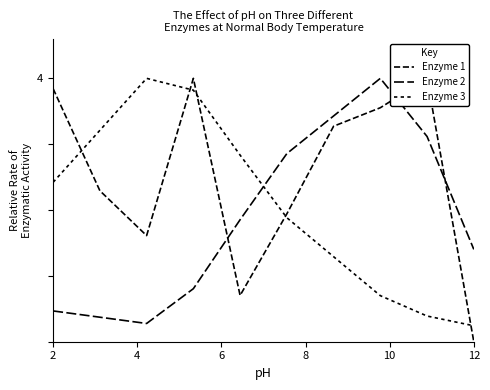

Which series has the largest range (max minus min)?

Enzyme 1